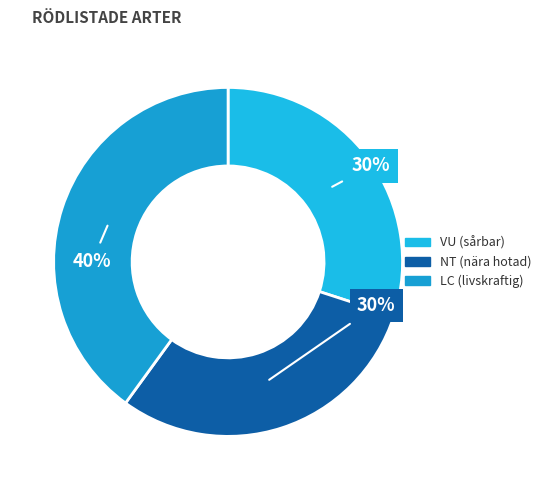

Which slice is the largest?

Olivspindling (LC)